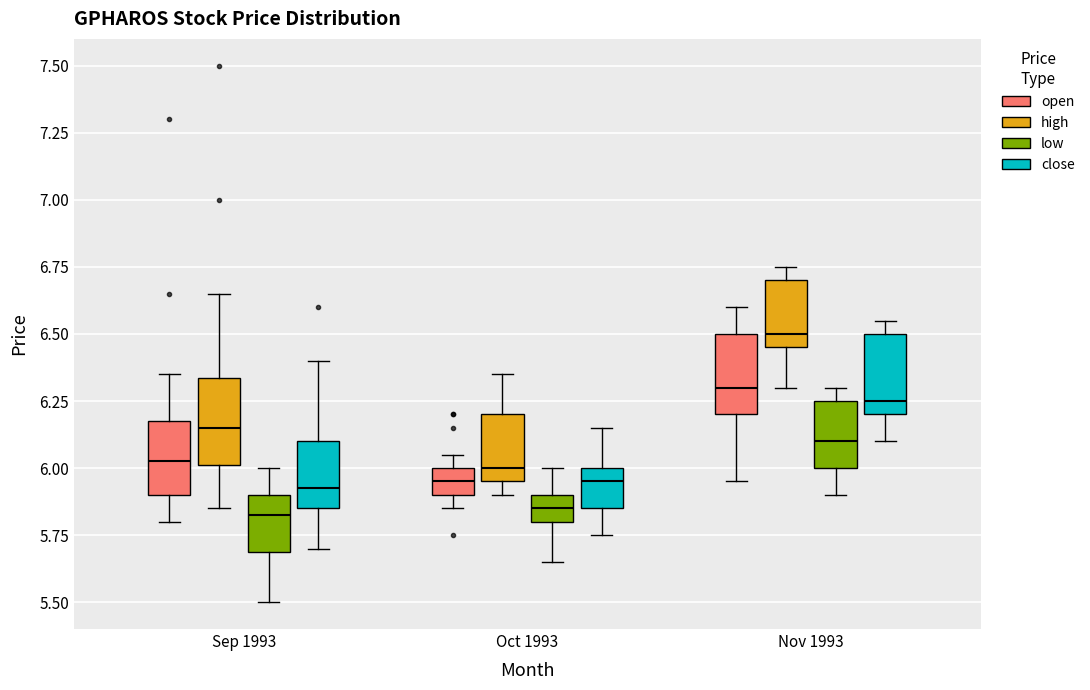

Where is the upper edge of the box for Oct 1993 (low) on the y-axis? The values are not printed on the chart, so give them approximately, as read against the axis.

5.90